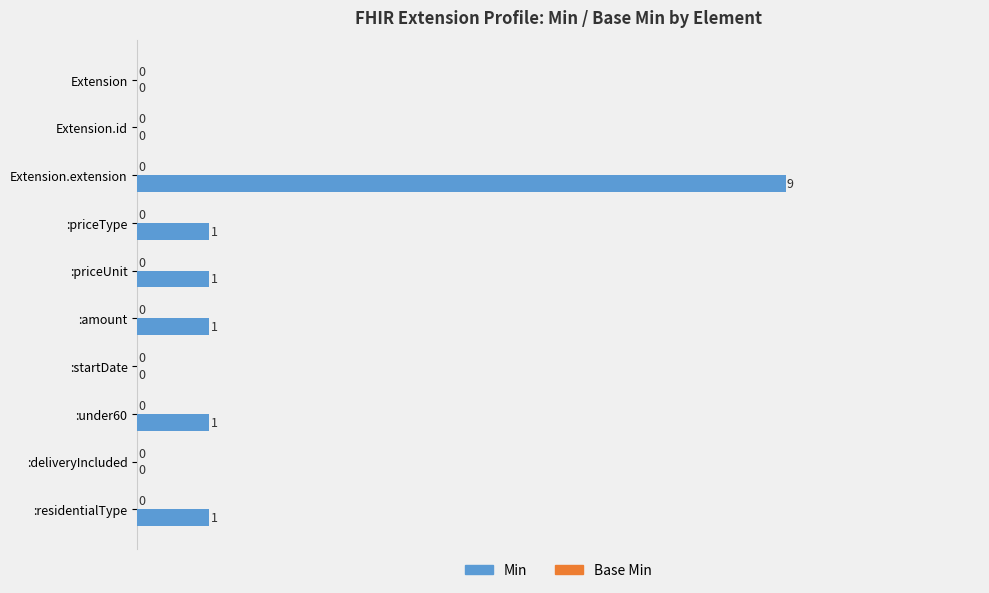

Which has a higher value, :priceUnit or Extension.extension?

Extension.extension